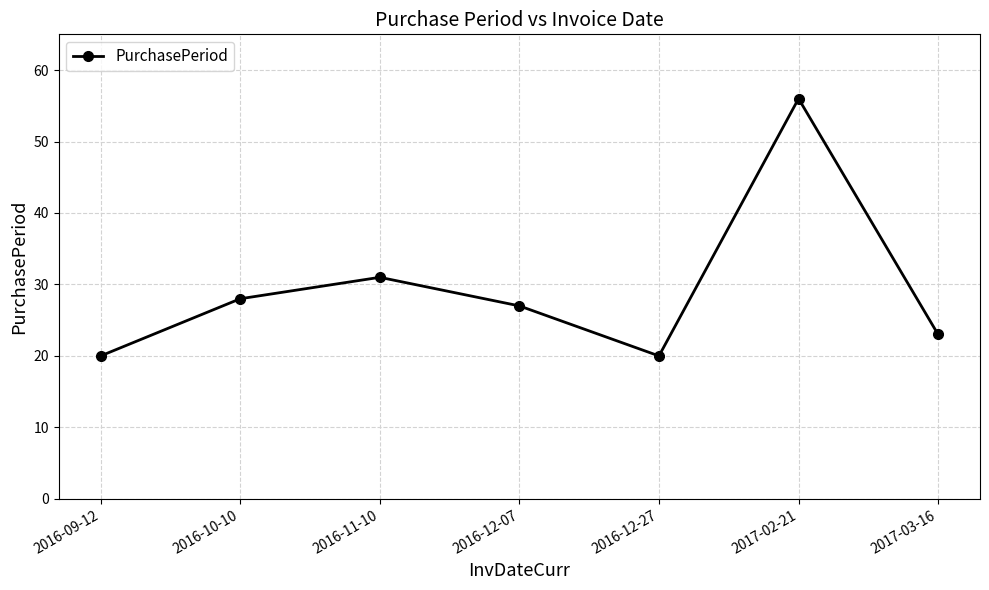

Where is the data nearest to the value 38?

2016-11-10